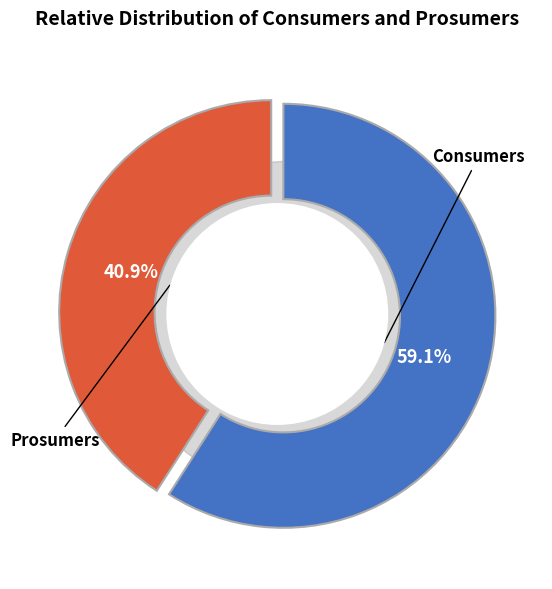

Rank the categories by value from lowest to highest.

Prosumers, Consumers